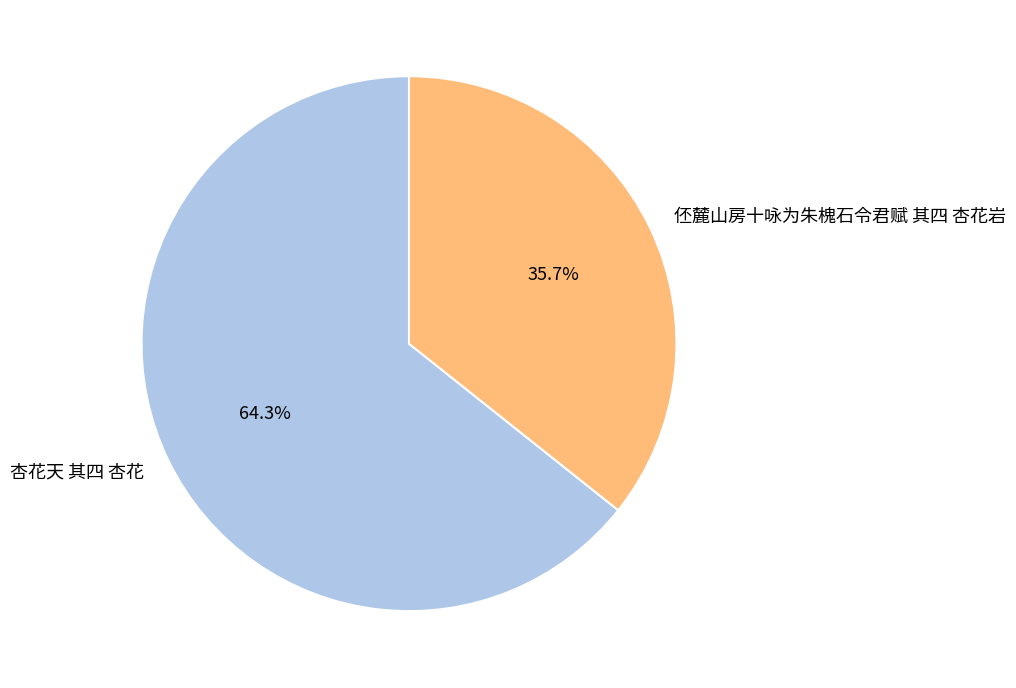

What percentage is NOT represented by 伾麓山房十咏为朱槐石令君赋 其四 杏花岩?

64.3%